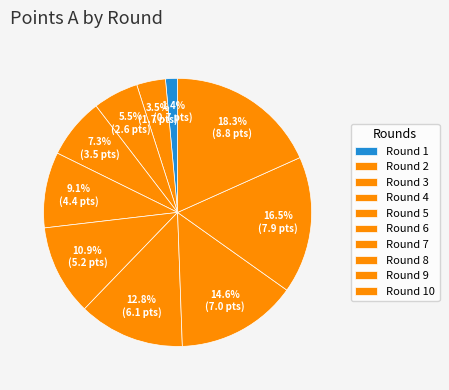

How many slices are in this pie chart?

10